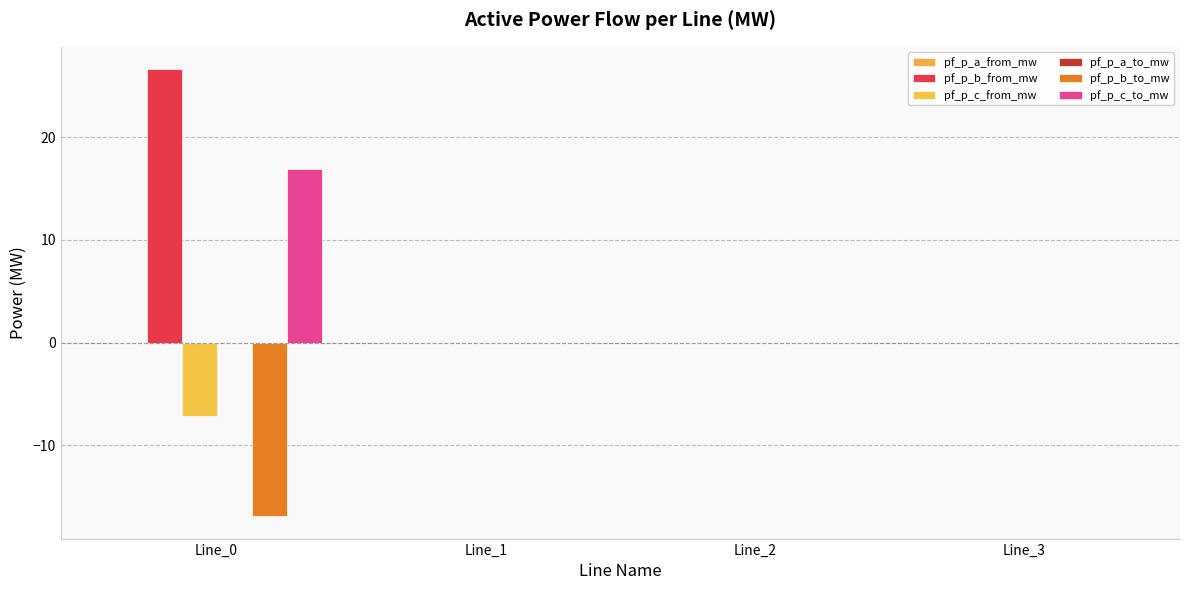

Are the bars horizontal?

No